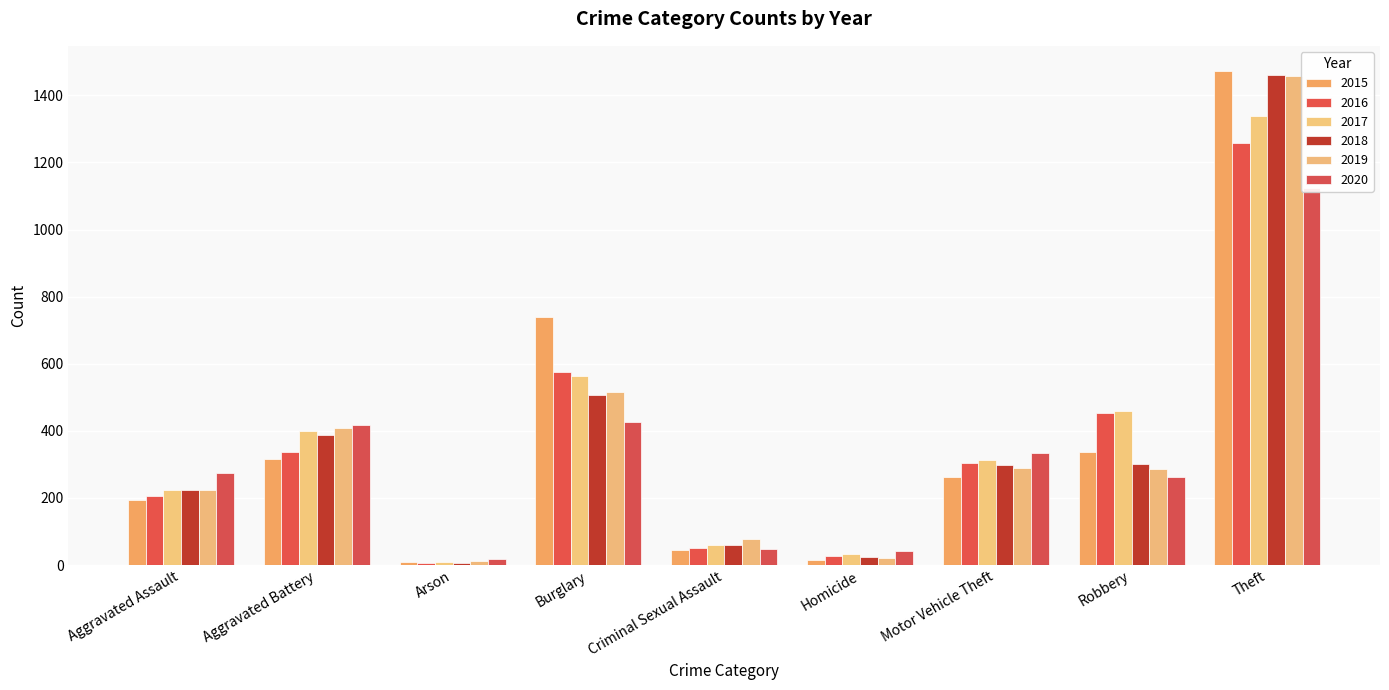

At which label is 2019 closest to 735?

Burglary